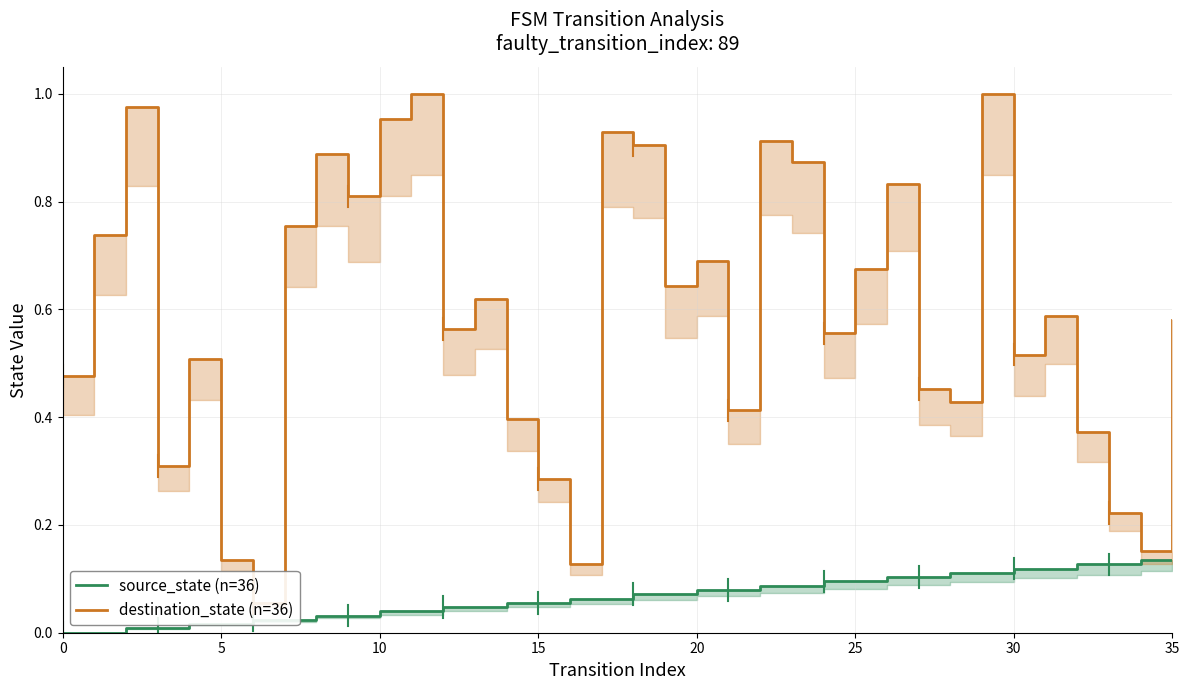

True or false: source_state (n=36) has more than 0 interior local peaks.

False